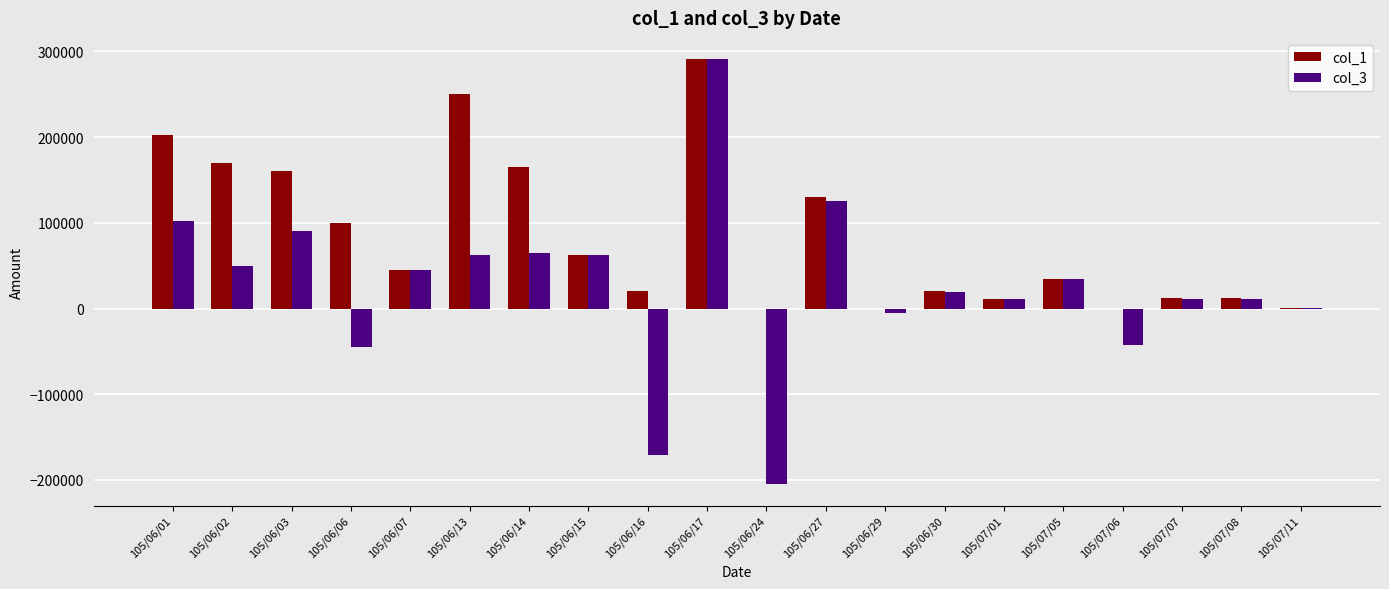

Between 105/06/06 and 105/06/17, which series saw the biggest shift?

col_3